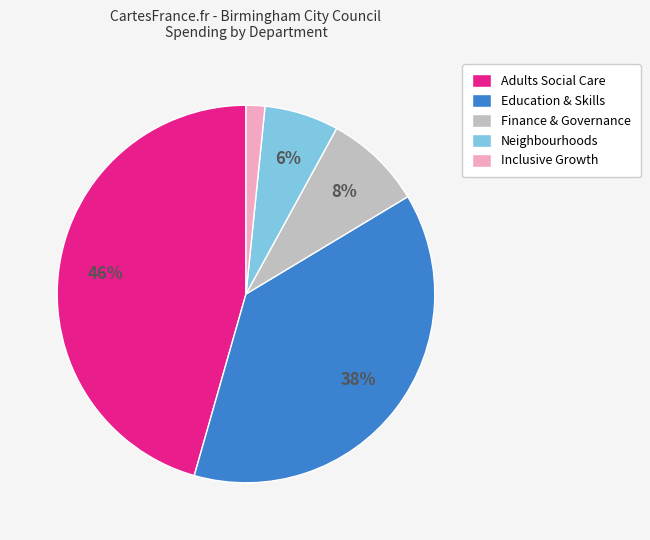

The Neighbourhoods slice represents 1% of the pie. True or false?

False